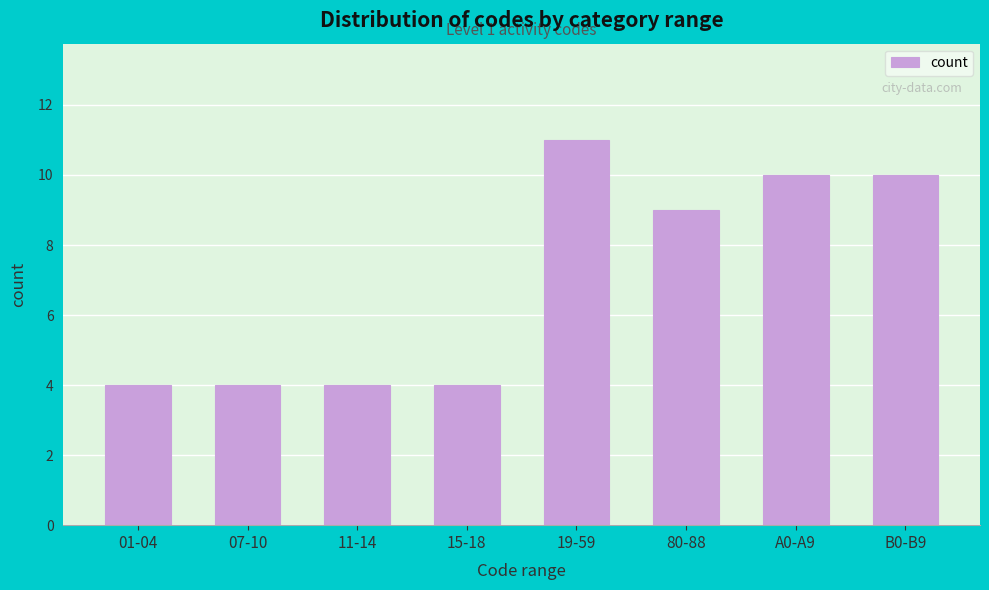

Reading left to right, list all the values displayed in this chart.

4	4	4	4	11	9	10	10